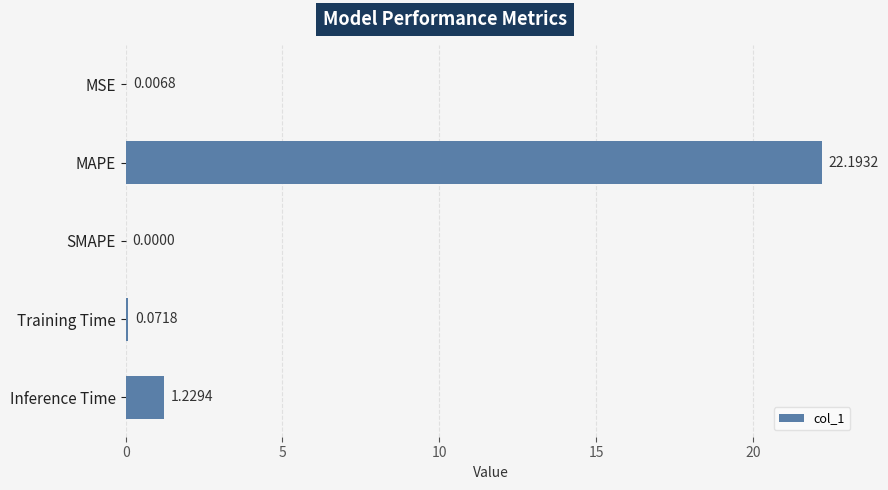

How many values are above zero?

4